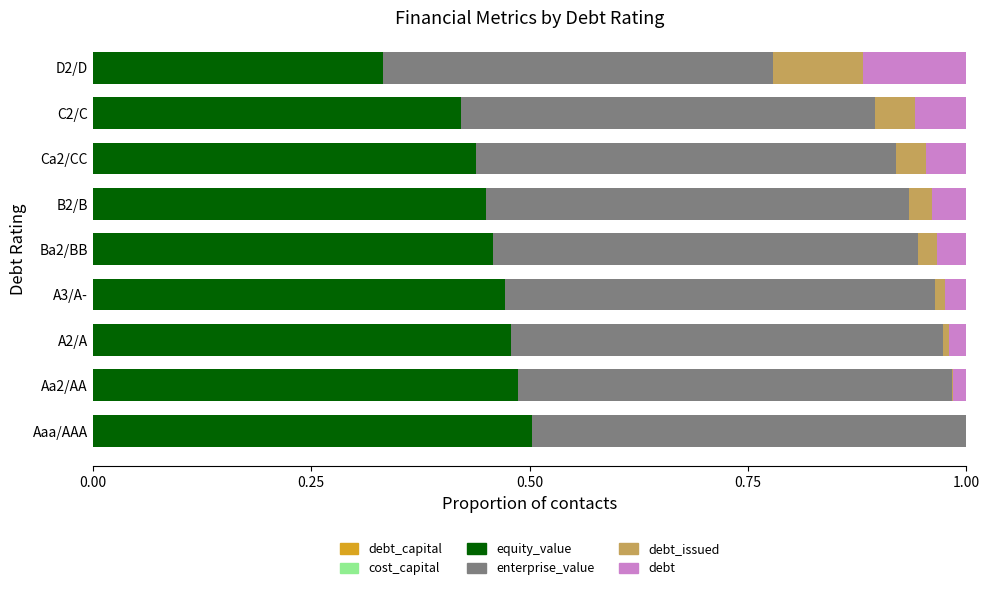

Count the number of data series in this chart.

6